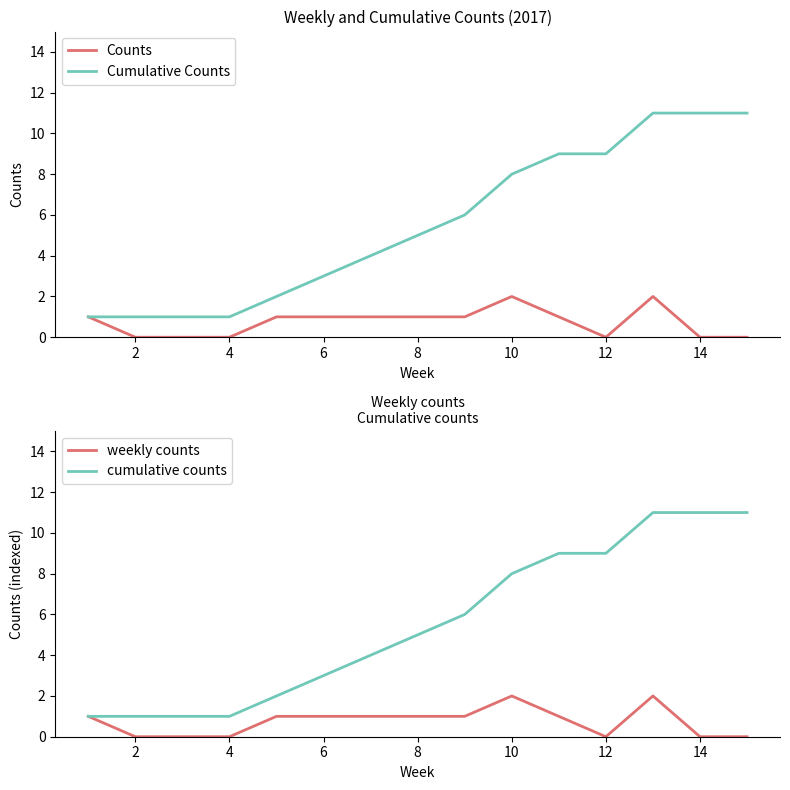

Count the number of data series in this chart.

4